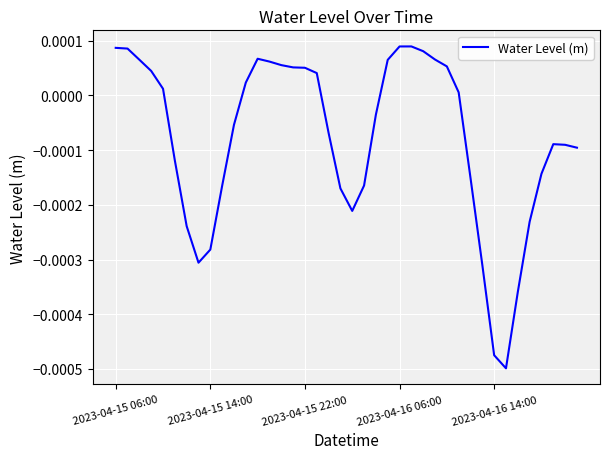

Is this an area chart (filled region under the line)?

No